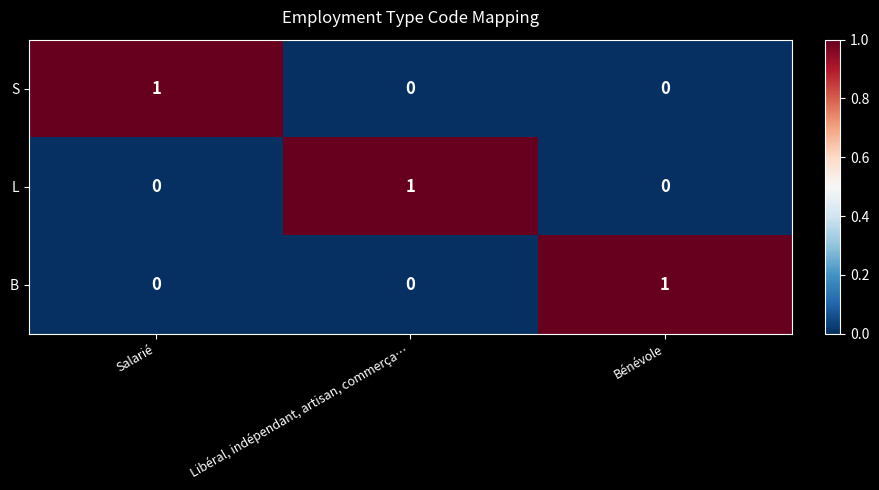

Count the number of categories in the chart.

3